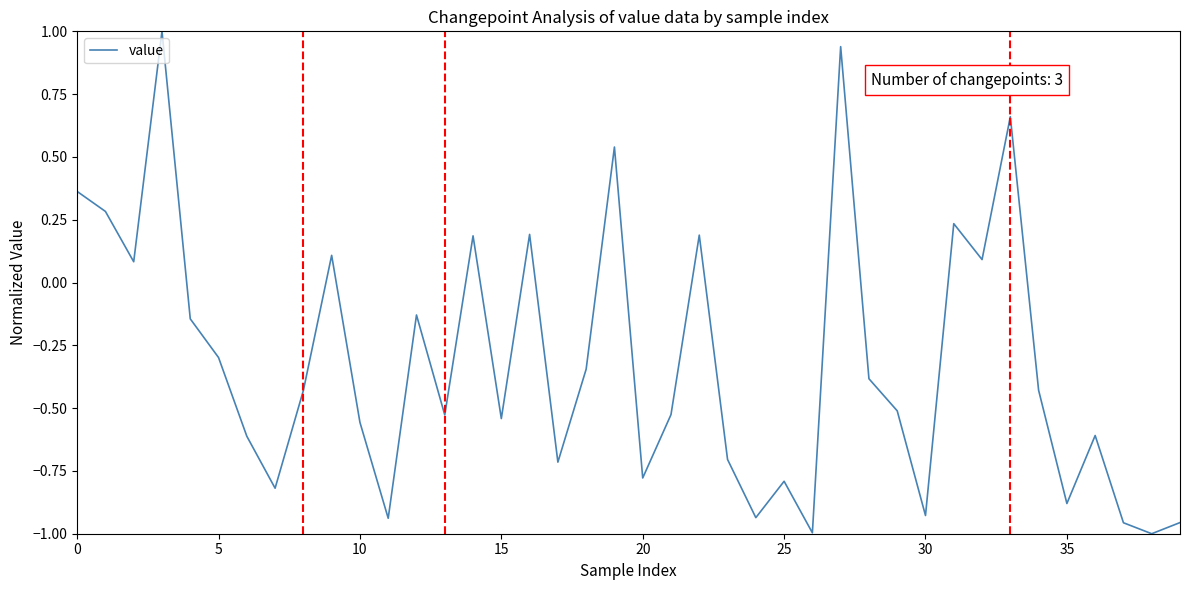

Count the number of values greater than 0.

13